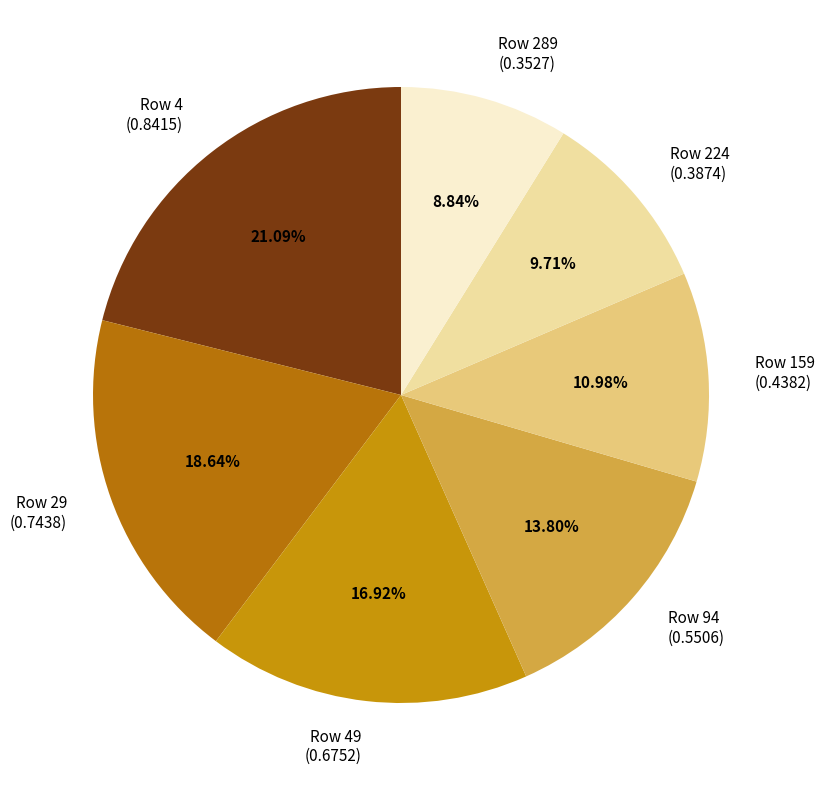

How many segments does this pie chart have?

7